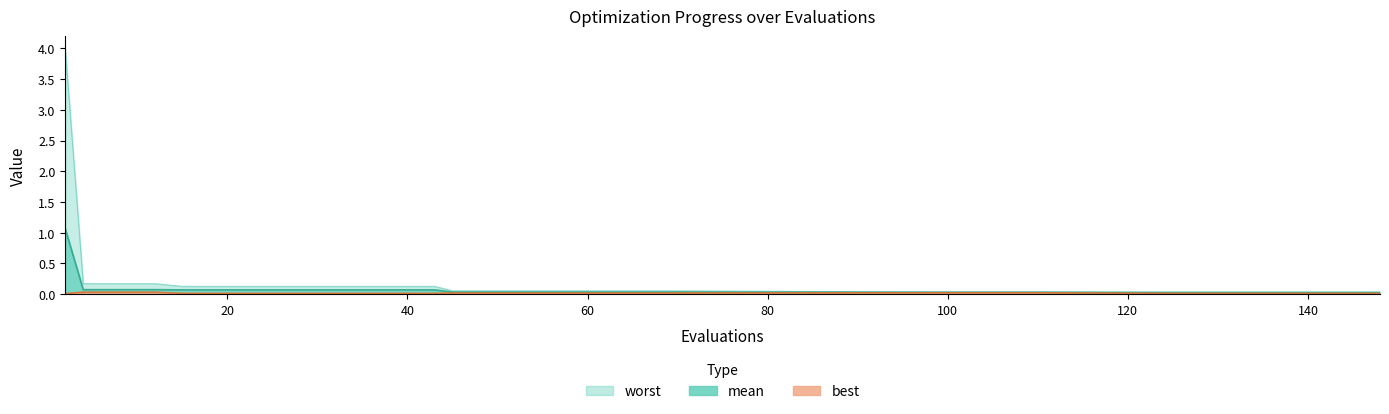

True or false: best has more than 0 points higher than both neighbors.

False